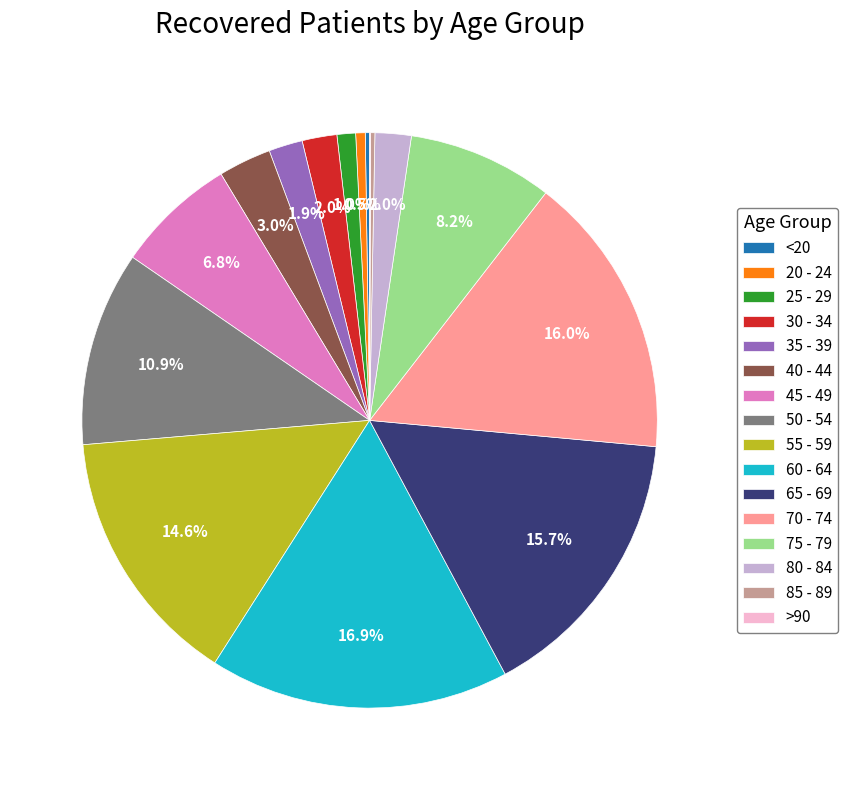

To the nearest percent, what portion does 70 - 74 represent?

16%